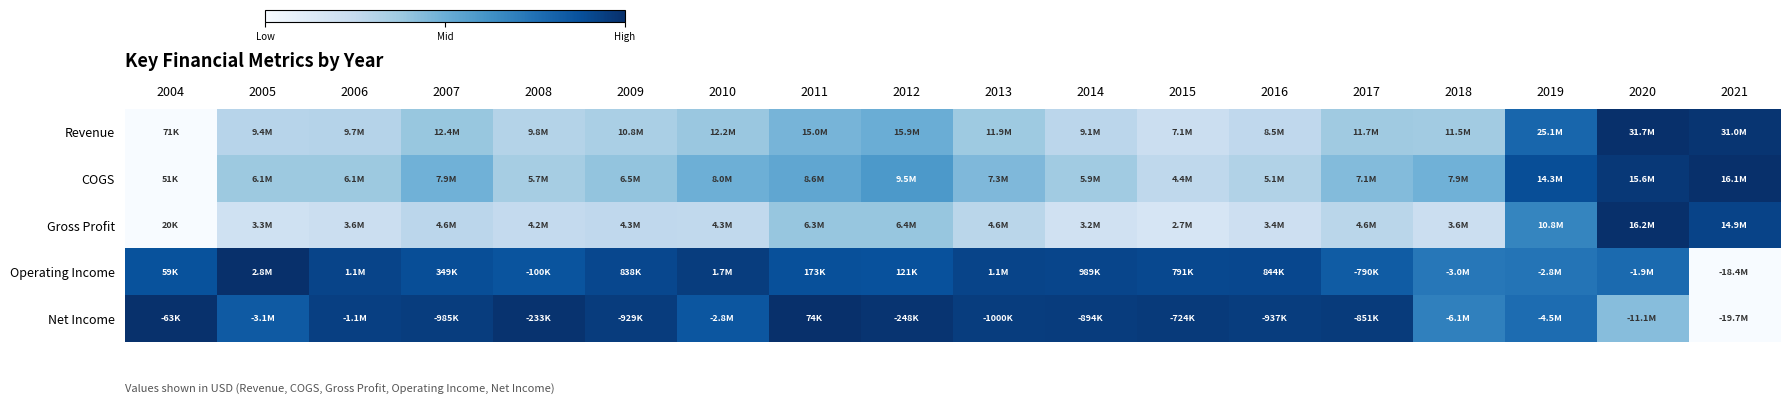

At how many categories does at least one series exceed 0?

18